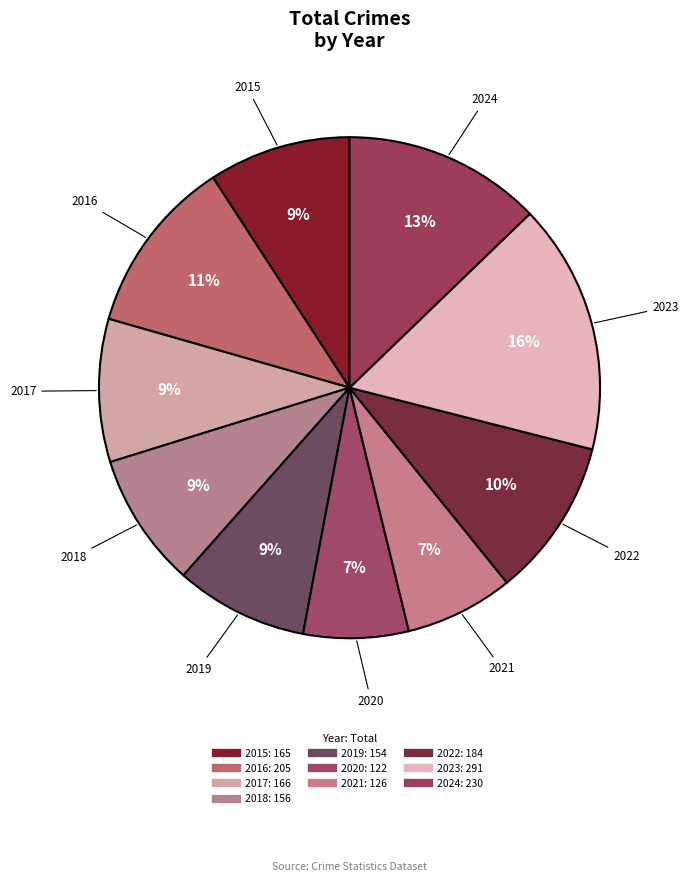

Do 2019 and 2016 together represent more than half of the pie?

No